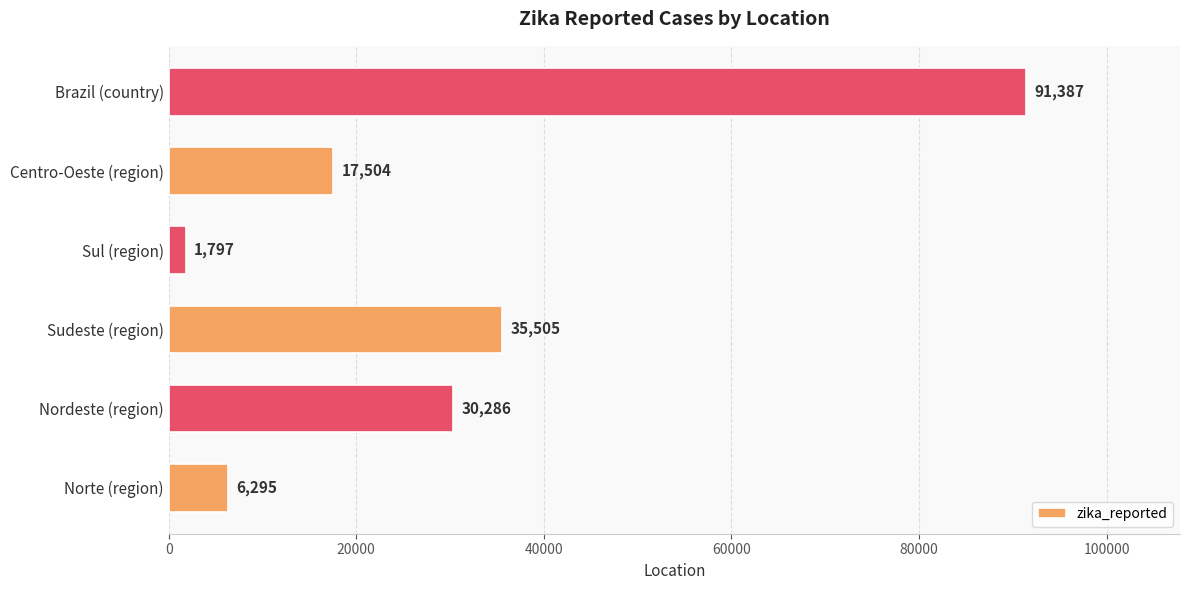

Are the bars grouped side by side (vs. stacked)?

No